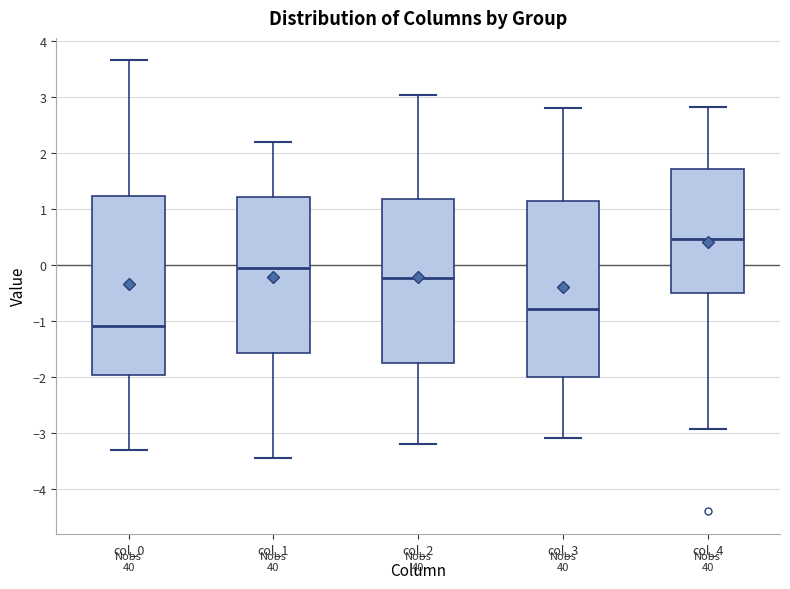

Reading left to right, transcribe this box plot: for each box, give where its median line is, the range the box spans, and where its two whiskers end, as read against the y-axis. The values are not printed on the chart, so give them approximately, as read against the axis.

col_0: median -1.1, box -2.0 to 1.2, whiskers -3.3 to 3.6
col_1: median -0.1, box -1.6 to 1.2, whiskers -3.4 to 2.2
col_2: median -0.2, box -1.7 to 1.2, whiskers -3.2 to 3.0
col_3: median -0.8, box -2.0 to 1.1, whiskers -3.1 to 2.8
col_4: median 0.5, box -0.5 to 1.7, whiskers -2.9 to 2.8